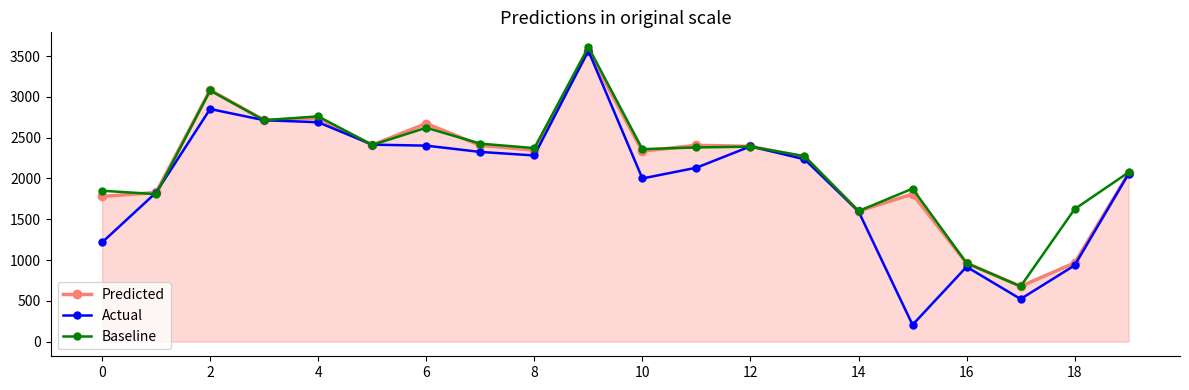

Which series has the largest range (max minus min)?

Actual